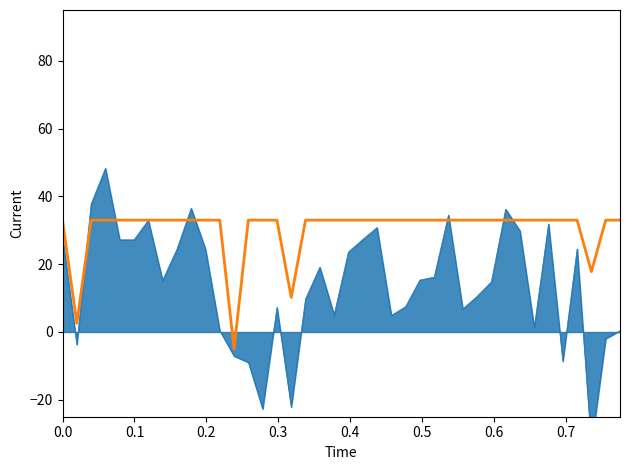

The chart shows a value of 3.8 at 0.1. True or false?

False